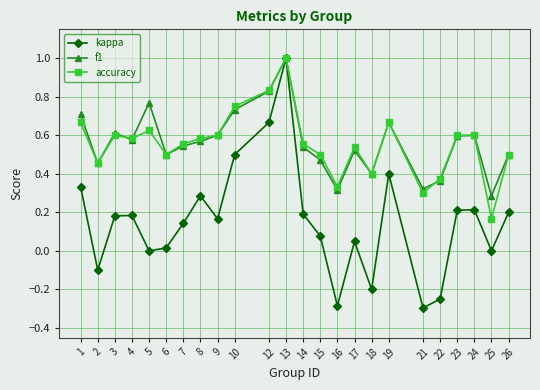

How many series are shown in this chart?

3